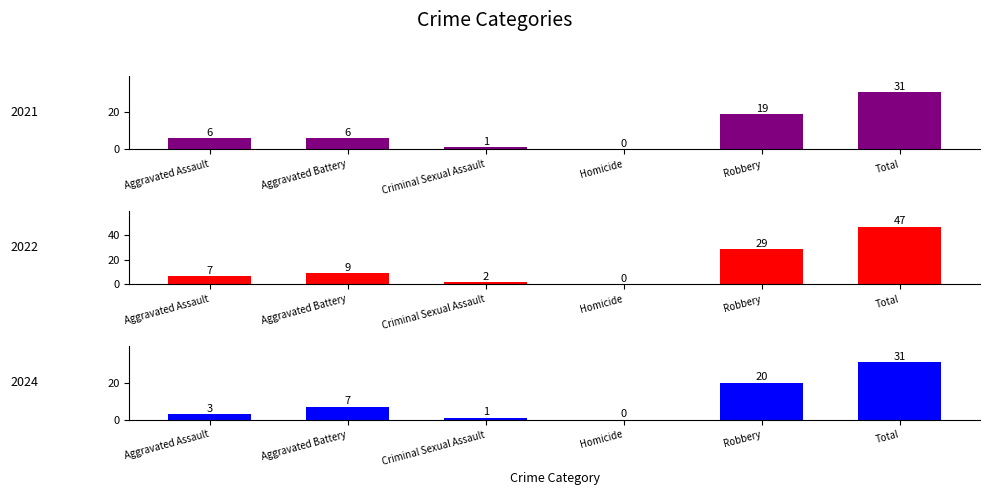

Read the 2021 value at Total, to the nearest 5.

30